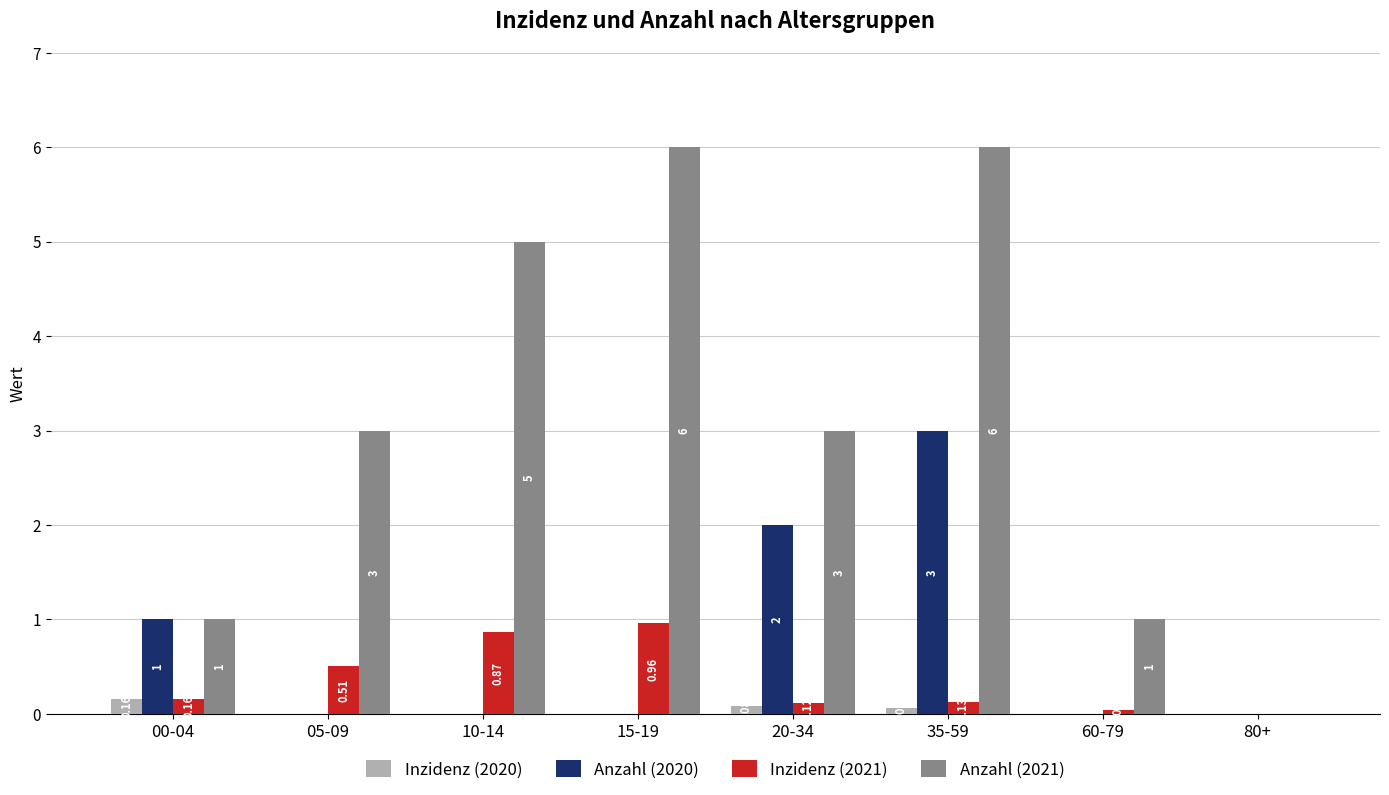

Is the value of Anzahl (2020) at 15-19 greater than the value of Inzidenz (2021) at 00-04?

No